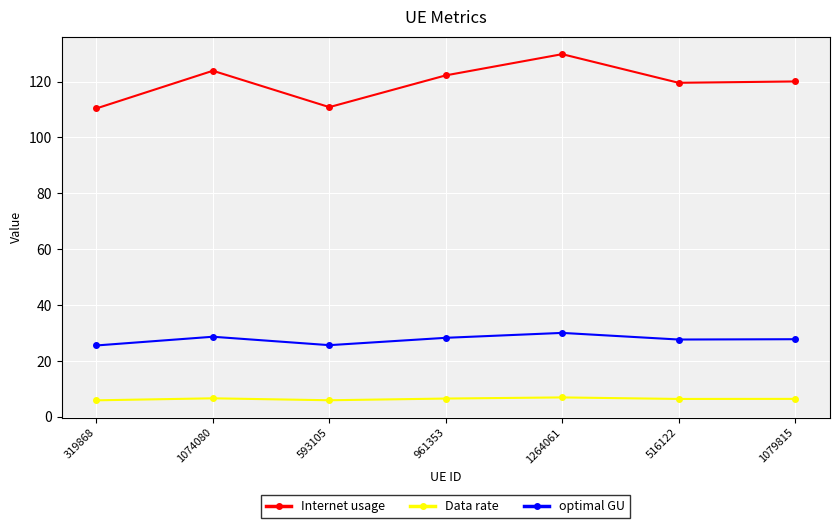

At which label does Internet usage reach its peak?

1264061